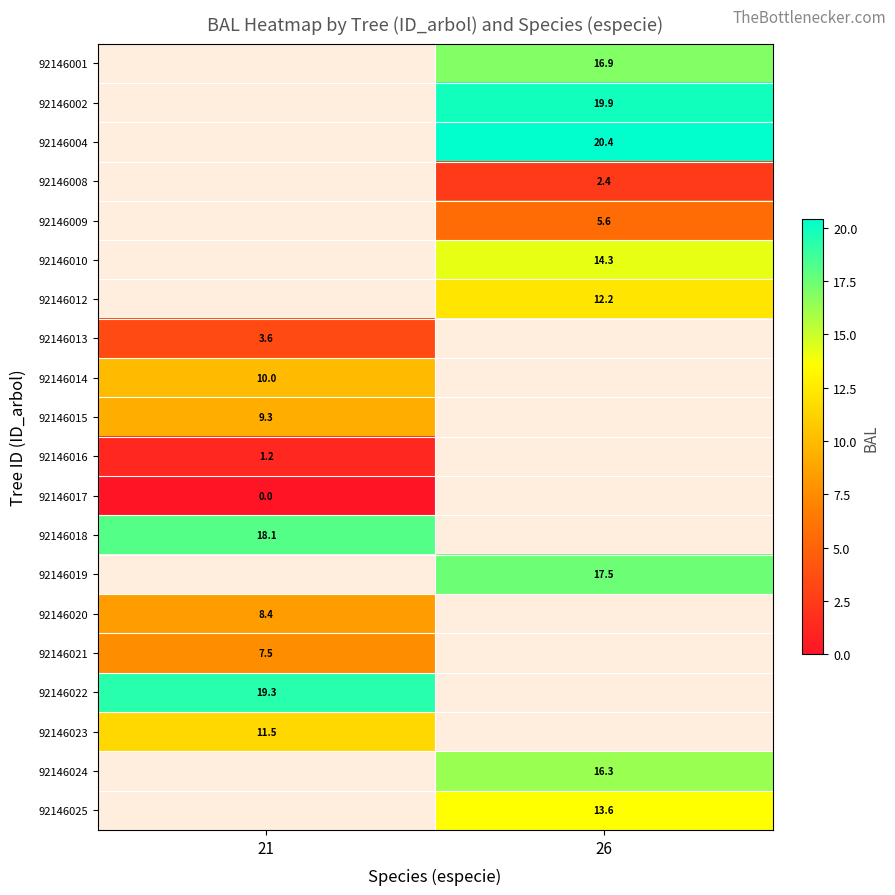

Count the number of categories in the chart.

2